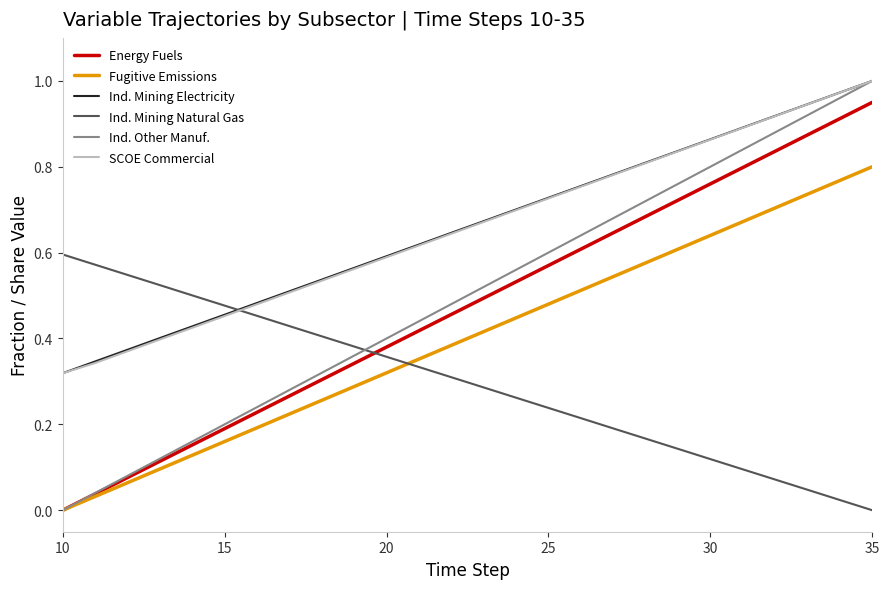

What are all the series names shown in the legend?

Energy Fuels, Fugitive Emissions, Ind. Mining Electricity, Ind. Mining Natural Gas, Ind. Other Manuf., SCOE Commercial